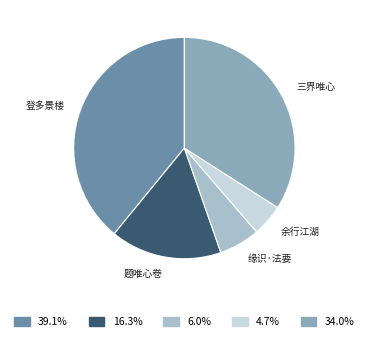

Is there any slice that represents more than half of the pie?

No